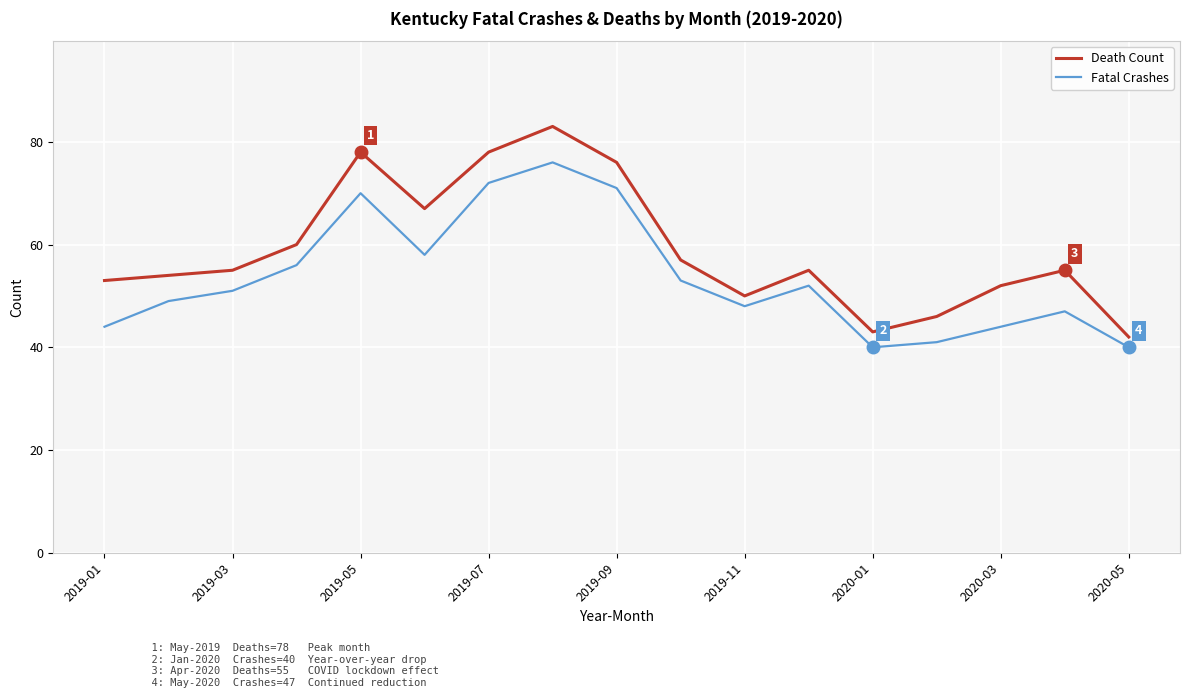

Reading left to right, list all the values displayed in this chart.

Death Count: 53	54	55	60	78	67	78	83	76	57	50	55	43	46	52	55	42
Fatal Crashes: 44	49	51	56	70	58	72	76	71	53	48	52	40	41	44	47	40